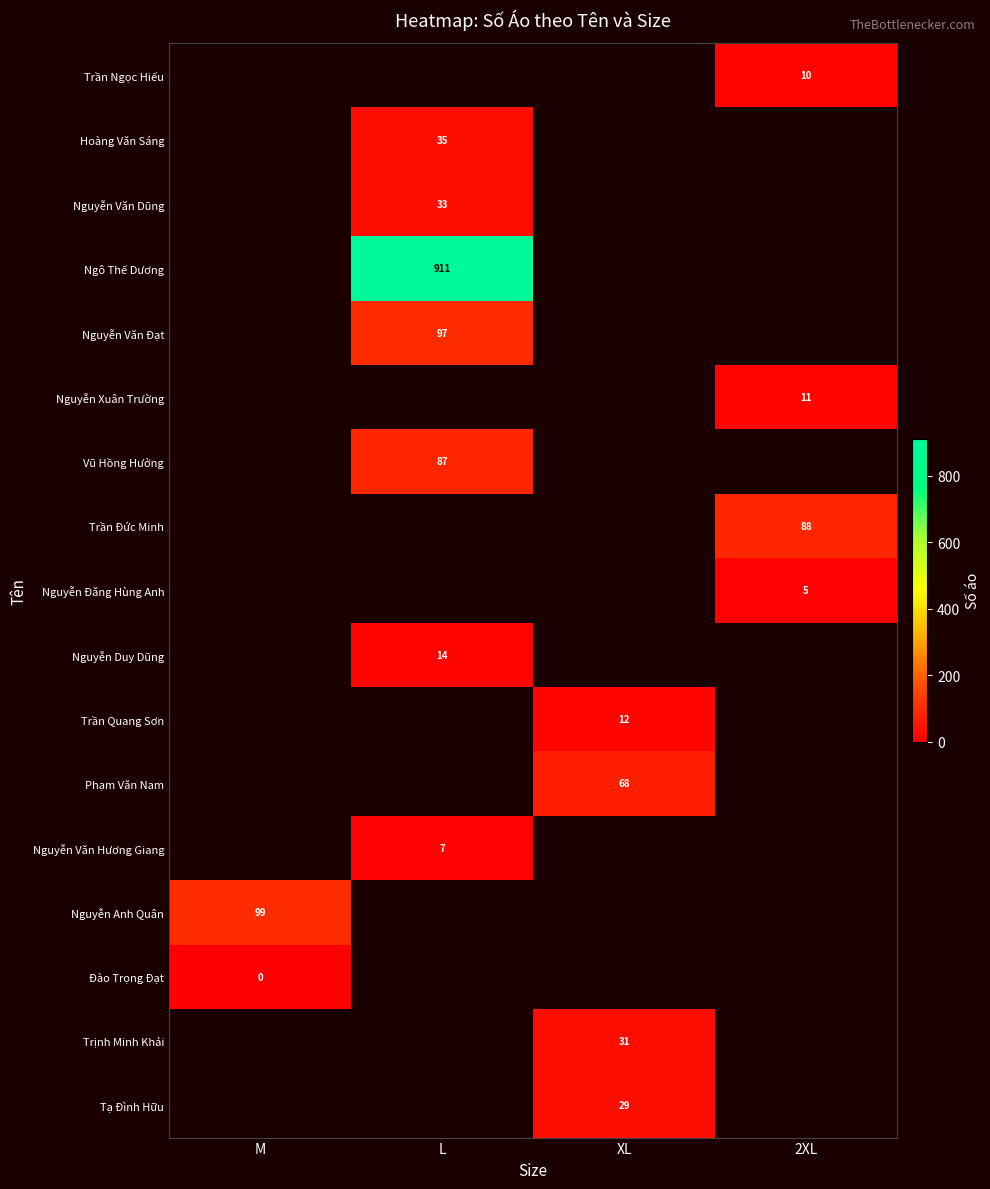

Is it true that Nguyễn Duy Dũng equals 4 at L?

False